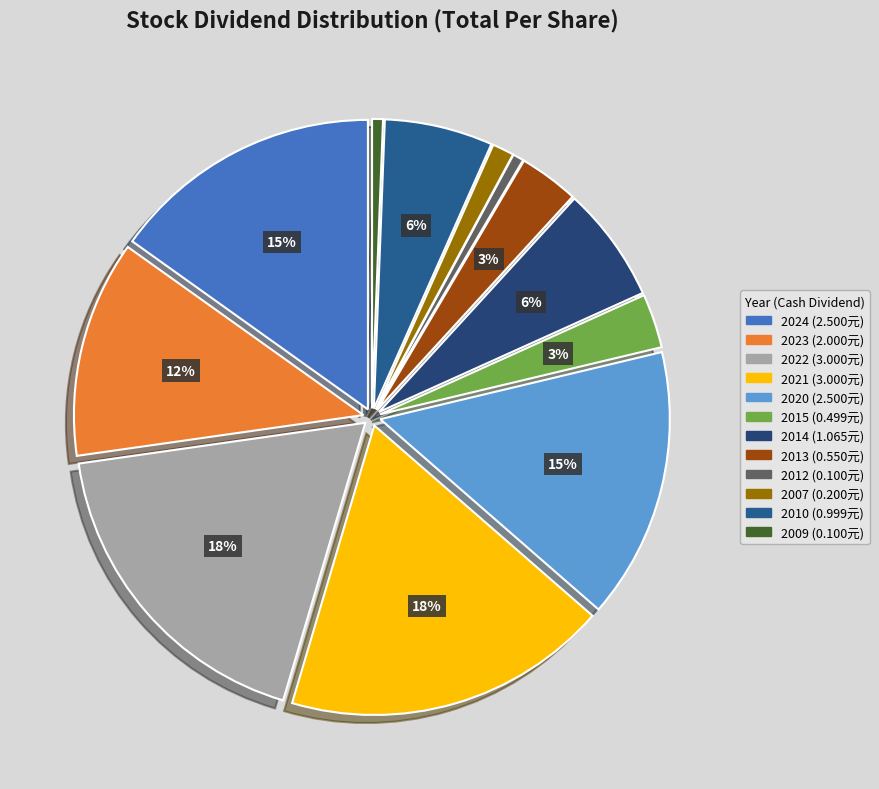

Rank the categories by value from highest to lowest.

2022, 2021, 2024, 2020, 2023, 2014, 2010, 2013, 2015, 2007, 2012, 2009